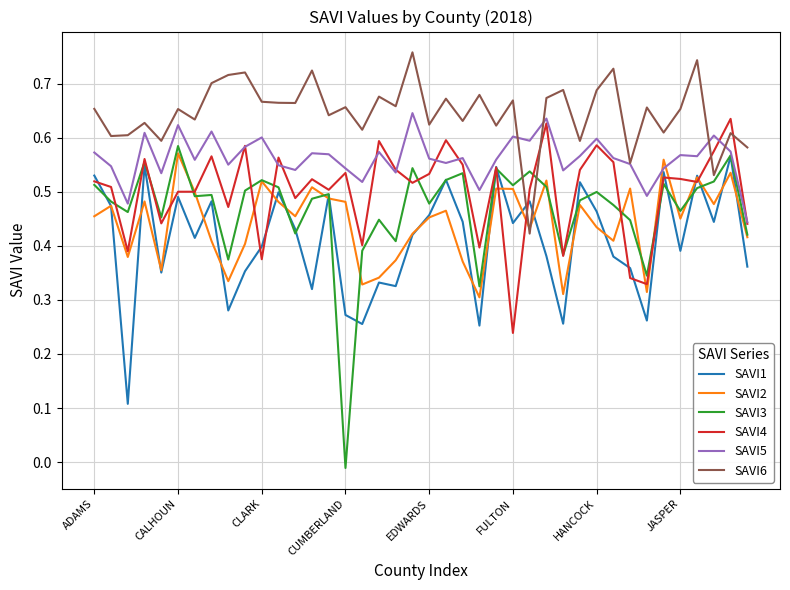

Which series has the largest total across all categories?

SAVI6